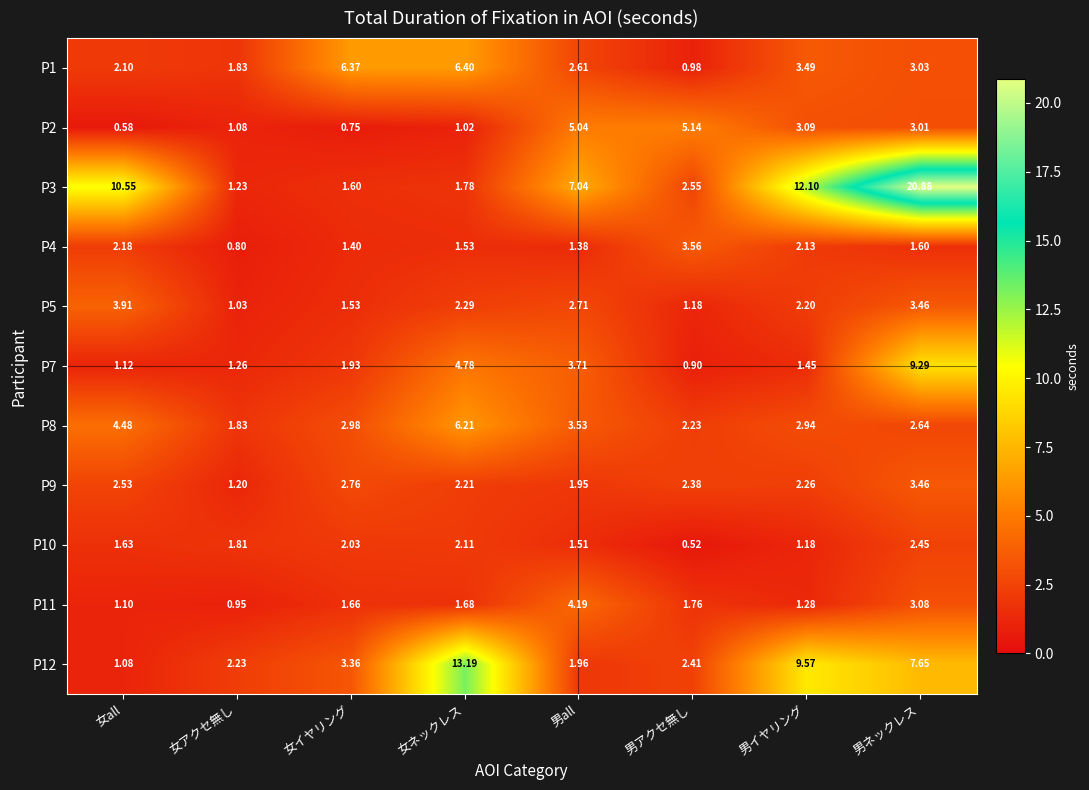

Which category has the highest value in the P10 series?

男ネックレス